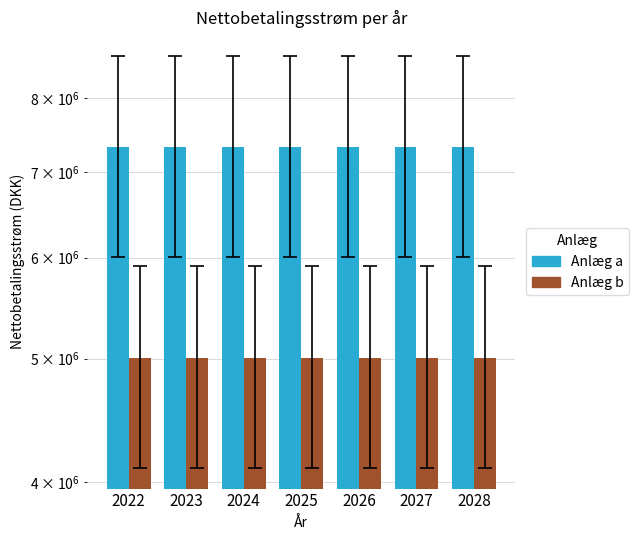

Rank the series at 2023 from lowest to highest value.

Anlæg b, Anlæg a